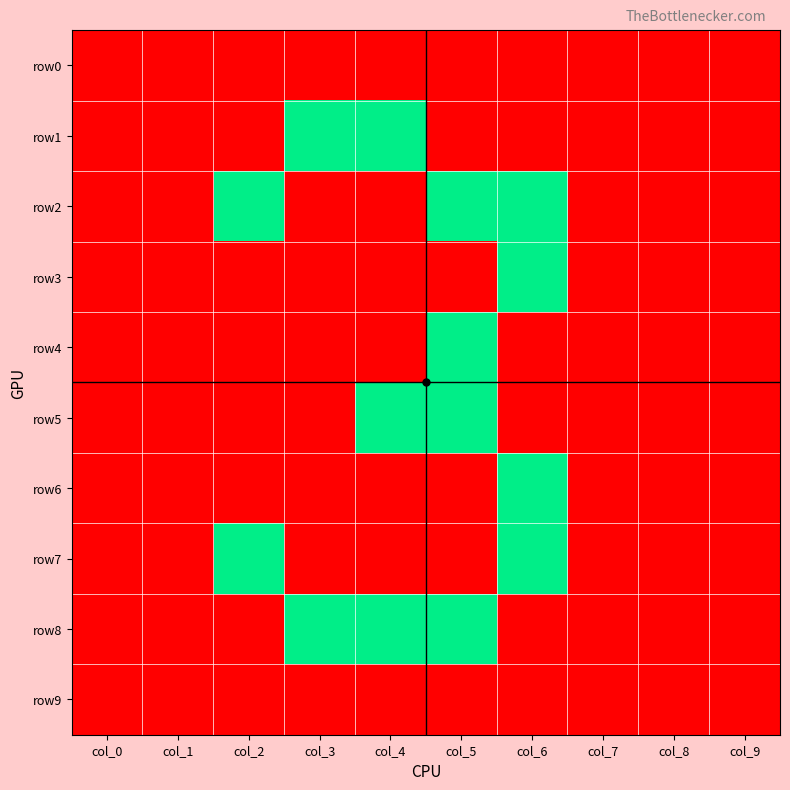

Reading left to right, transcribe all the data shown in this chart.

row0: col_0=0	col_1=0	col_2=0	col_3=0	col_4=0	col_5=0	col_6=0	col_7=0	col_8=0	col_9=0
row1: col_0=0	col_1=0	col_2=0	col_3=1	col_4=1	col_5=0	col_6=0	col_7=0	col_8=0	col_9=0
row2: col_0=0	col_1=0	col_2=1	col_3=0	col_4=0	col_5=1	col_6=1	col_7=0	col_8=0	col_9=0
row3: col_0=0	col_1=0	col_2=0	col_3=0	col_4=0	col_5=0	col_6=1	col_7=0	col_8=0	col_9=0
row4: col_0=0	col_1=0	col_2=0	col_3=0	col_4=0	col_5=1	col_6=0	col_7=0	col_8=0	col_9=0
row5: col_0=0	col_1=0	col_2=0	col_3=0	col_4=1	col_5=1	col_6=0	col_7=0	col_8=0	col_9=0
row6: col_0=0	col_1=0	col_2=0	col_3=0	col_4=0	col_5=0	col_6=1	col_7=0	col_8=0	col_9=0
row7: col_0=0	col_1=0	col_2=1	col_3=0	col_4=0	col_5=0	col_6=1	col_7=0	col_8=0	col_9=0
row8: col_0=0	col_1=0	col_2=0	col_3=1	col_4=1	col_5=1	col_6=0	col_7=0	col_8=0	col_9=0
row9: col_0=0	col_1=0	col_2=0	col_3=0	col_4=0	col_5=0	col_6=0	col_7=0	col_8=0	col_9=0